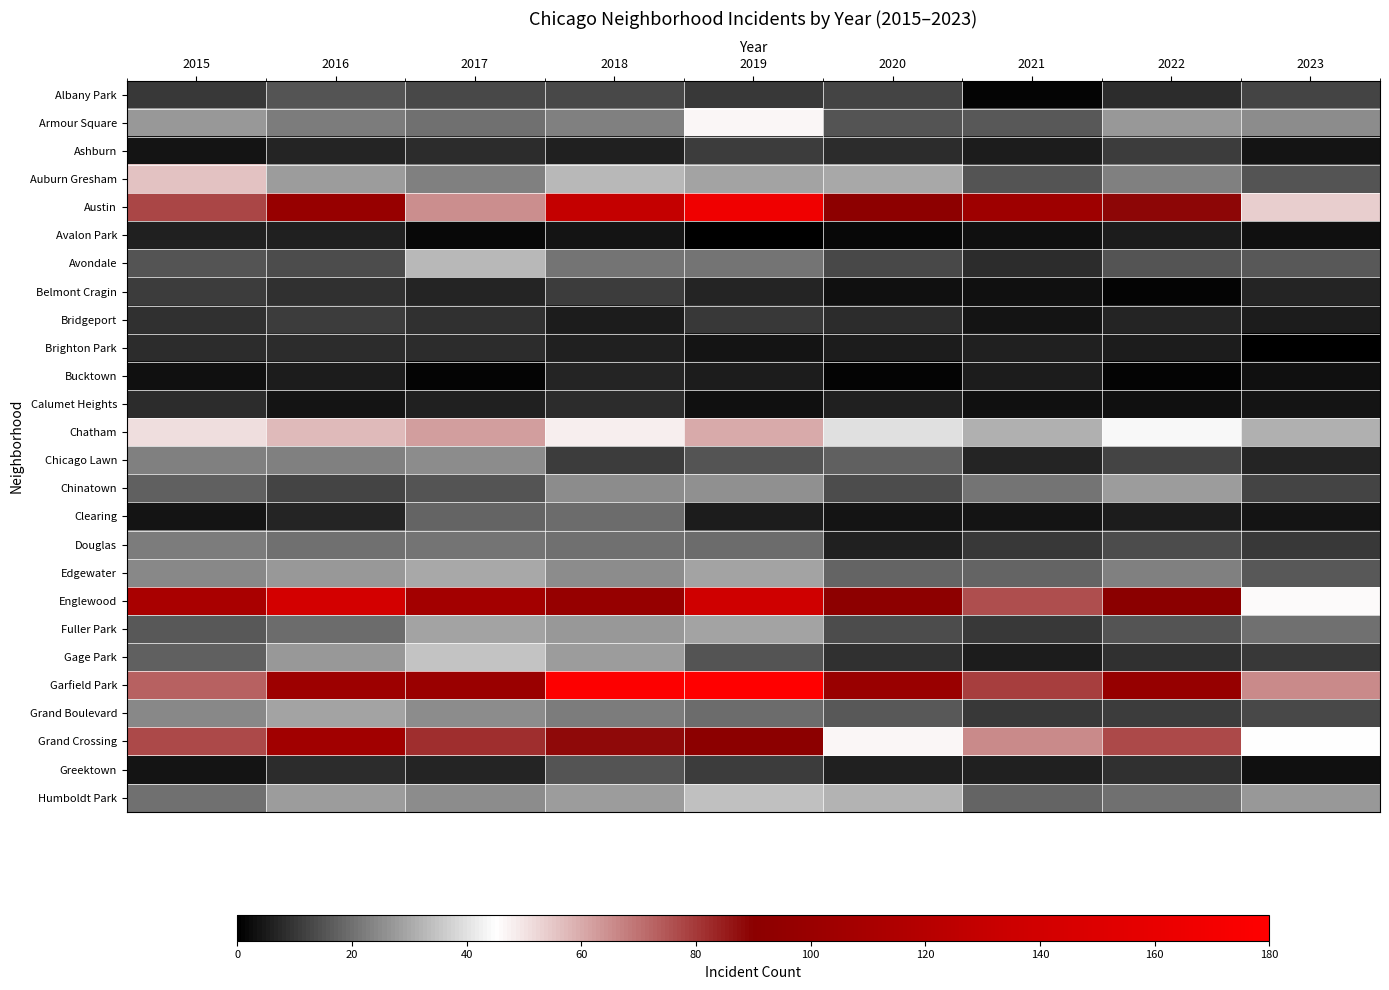

What is the difference between the highest and lowest values at 2022?

97.0